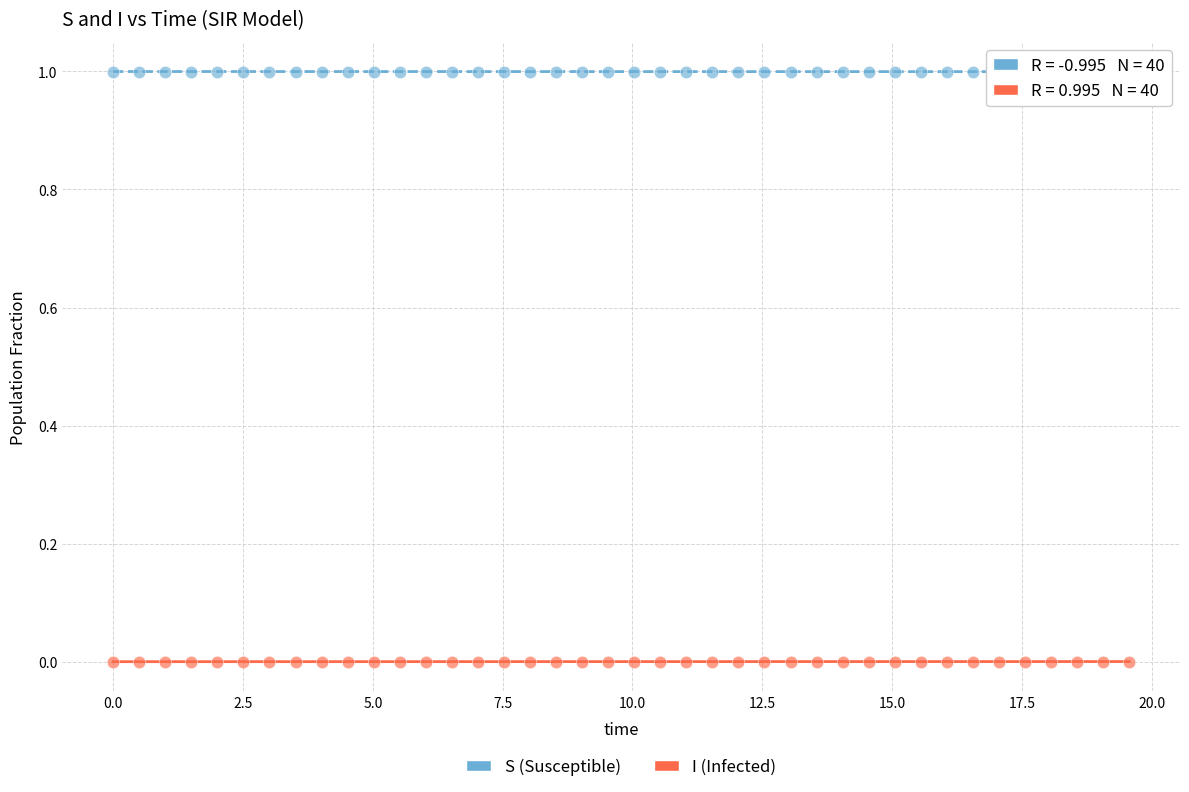

Which series reaches the maximum Y coordinate?

S (Susceptible)